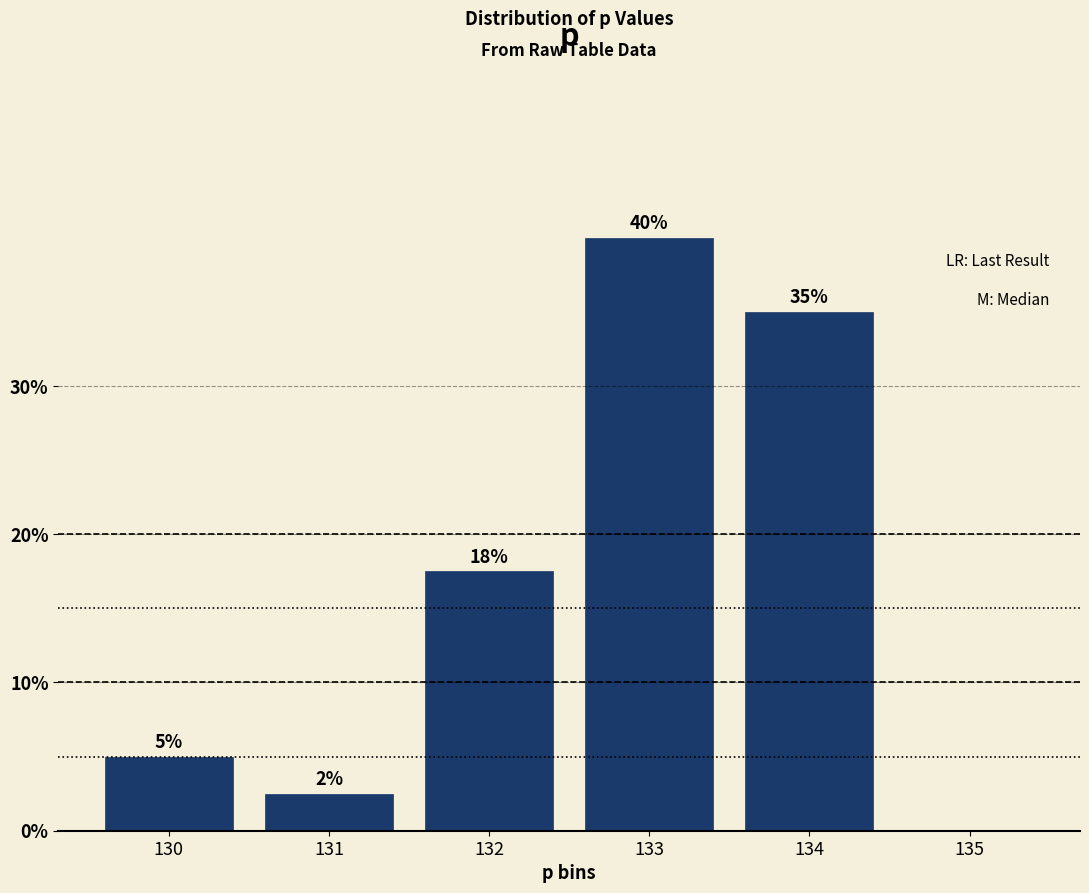

The chart shows a value of 0.5 at 131. True or false?

False